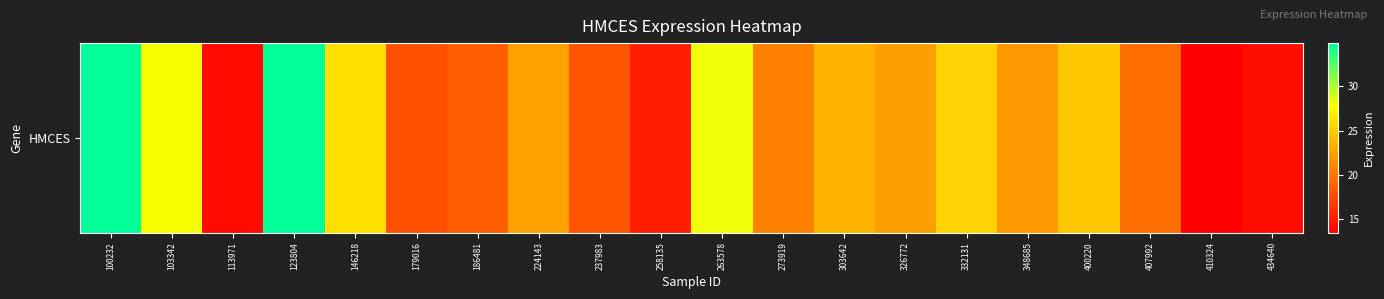

What is the sum of all values?

444.4